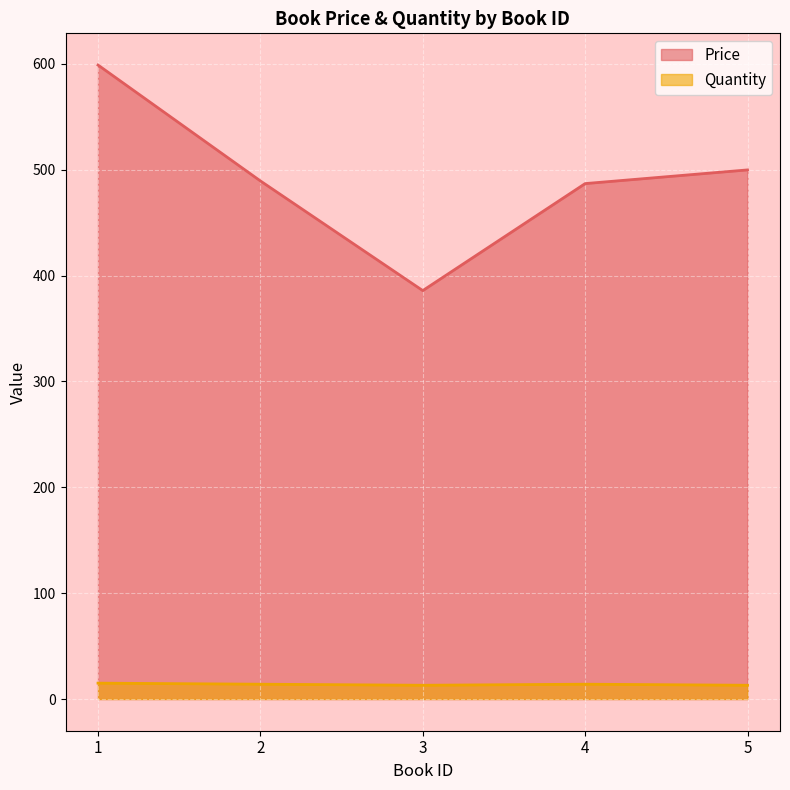

What is the highest value of the Quantity series?

15.0